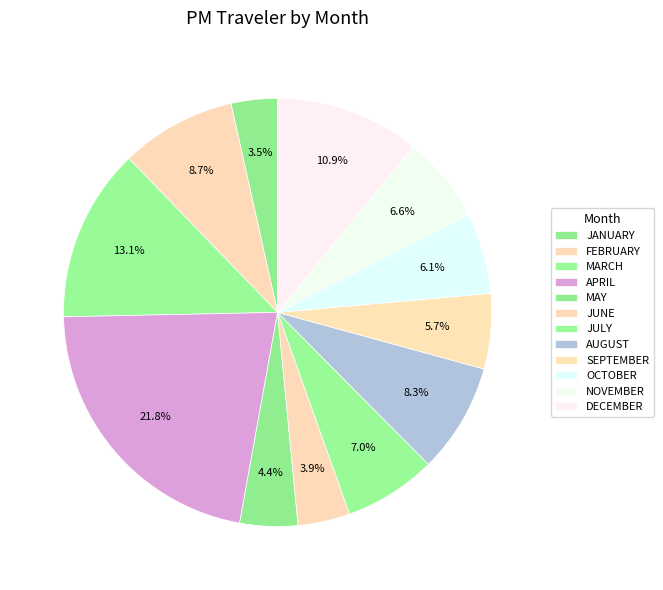

Which category has the biggest portion of the pie?

APRIL